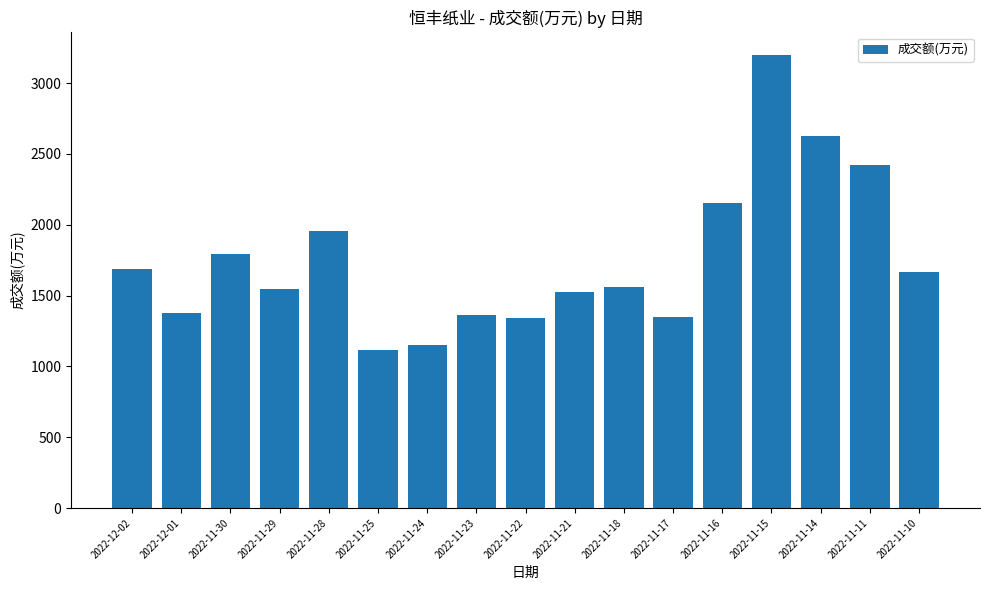

What is the label of the 10th bar from the right?

2022-11-23